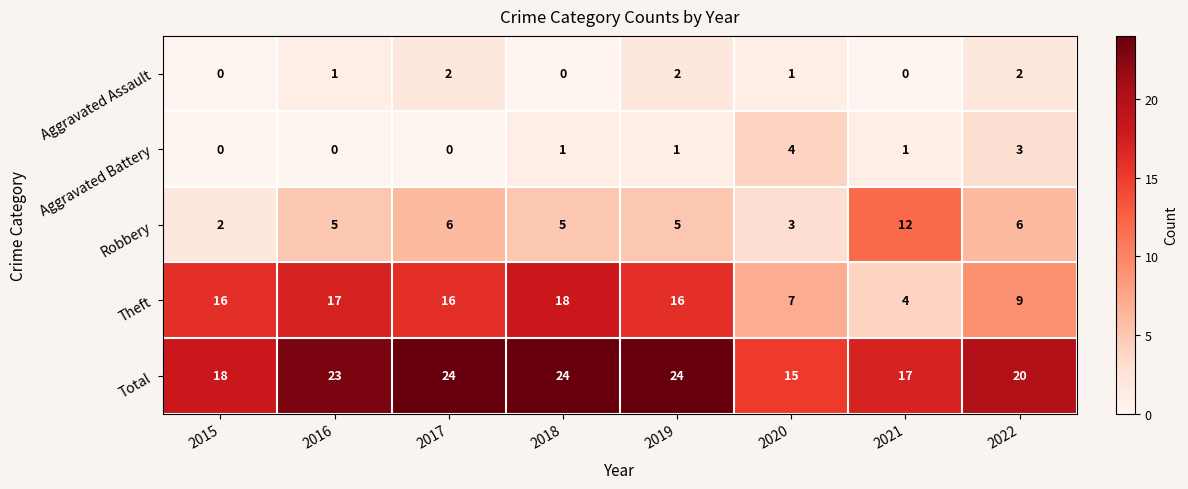

What is the total value across all series at 2019?

48